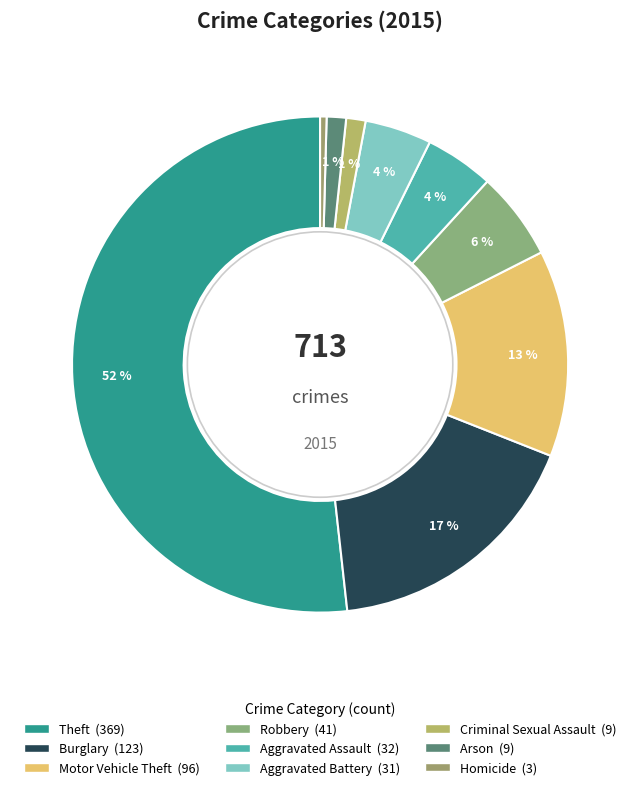

What is the change in value from Arson to Homicide?

-6